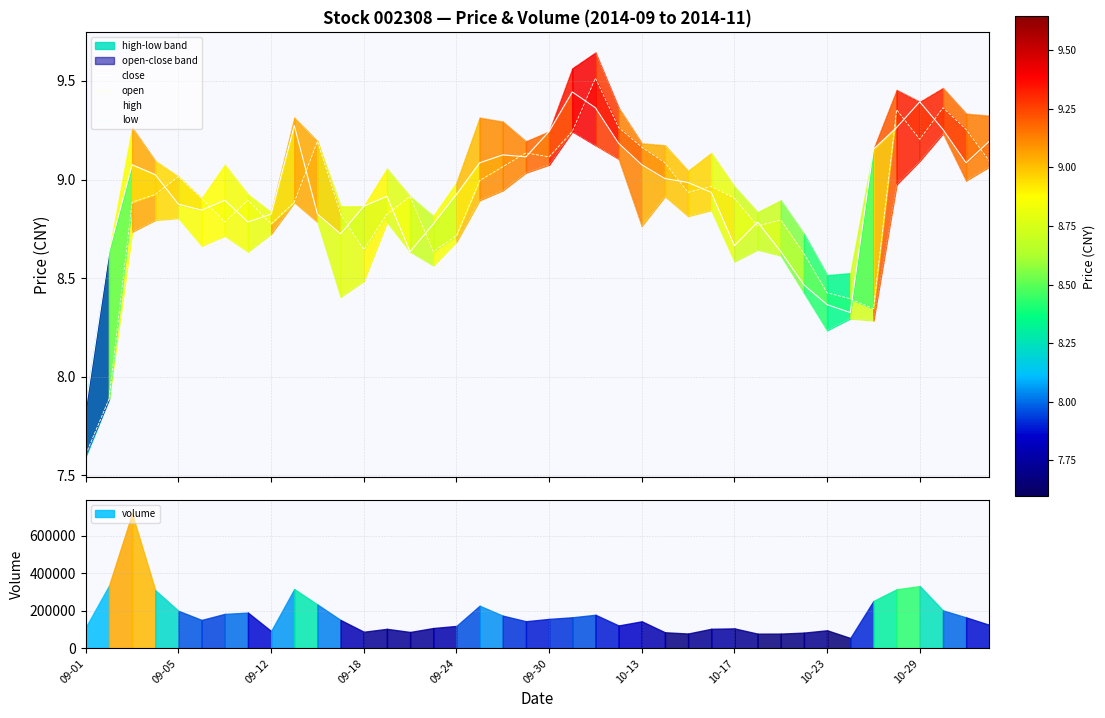

What is the minimum value shown in the chart?

7.6